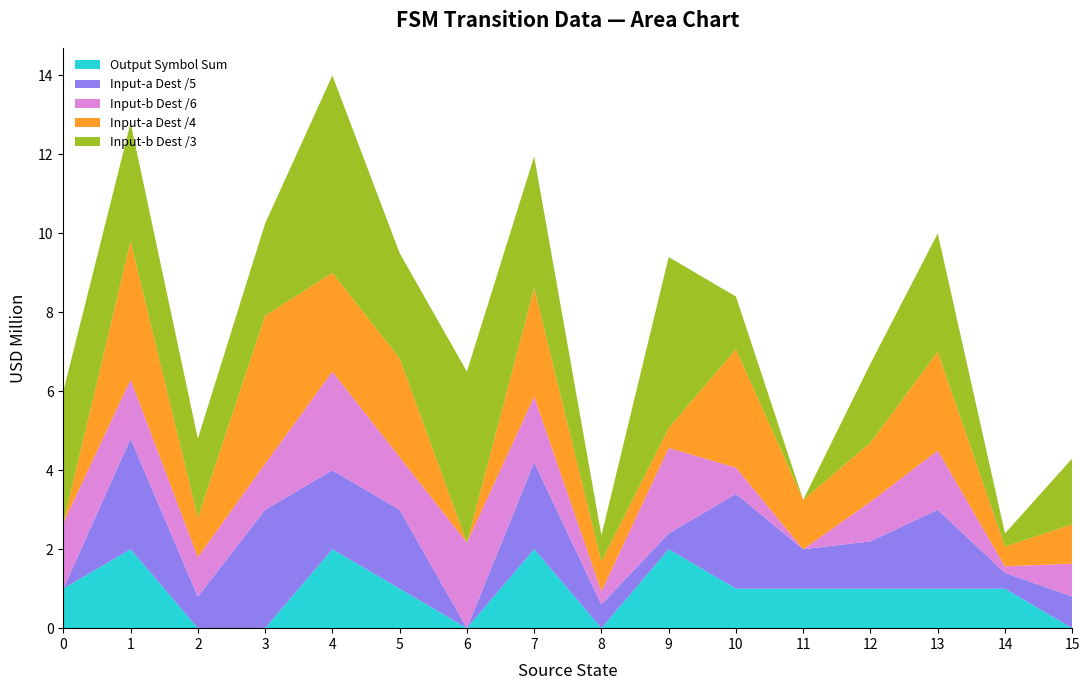

What is the highest value of the Output Symbol Sum series?

2.0